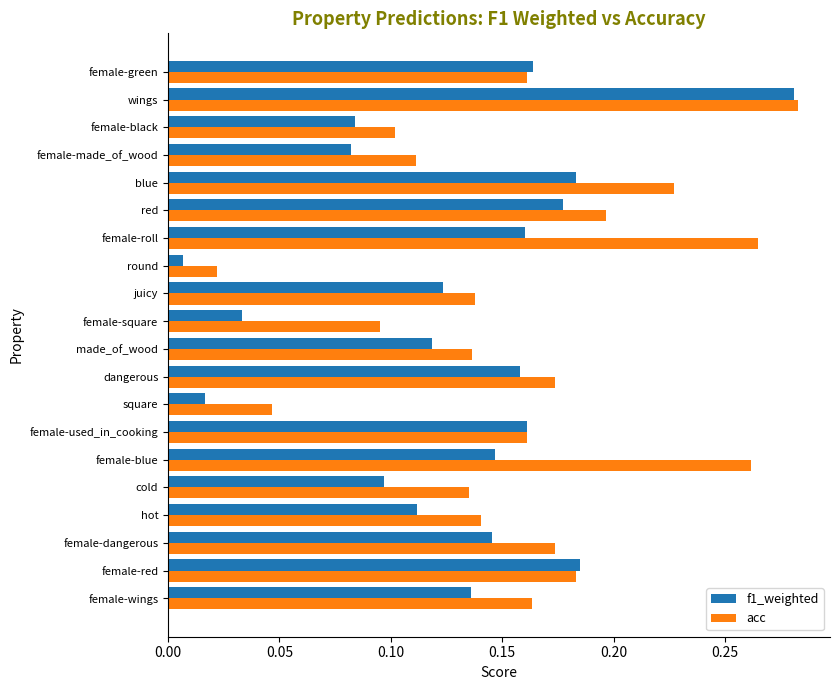

At hot, list the series in order from largest to smallest.

acc, f1_weighted